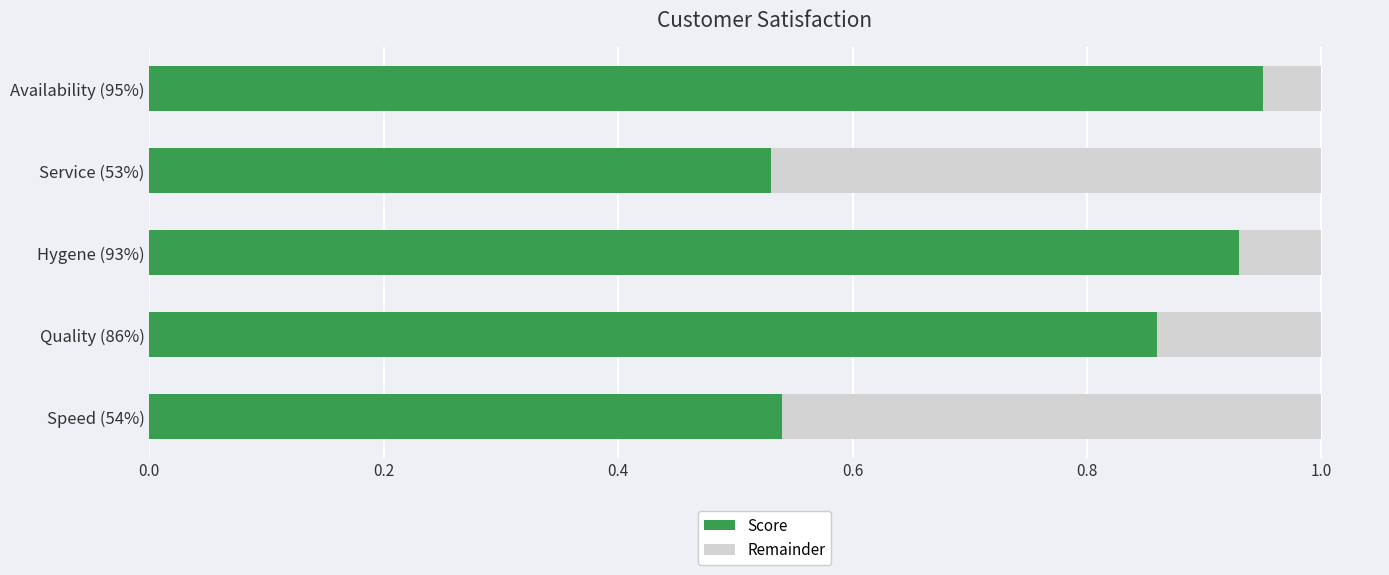

What is the difference between the Score values at Service (53%) and Availability (95%)?

0.4